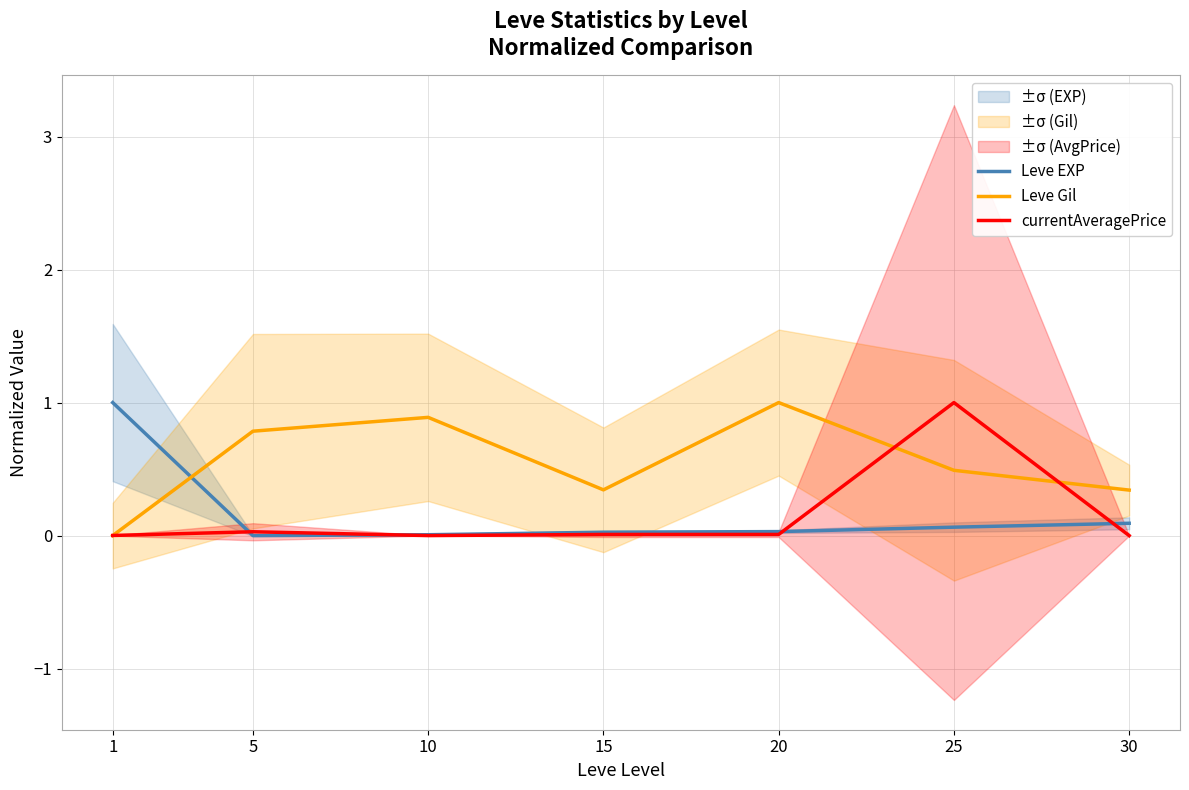

Is it true that Leve EXP equals 0.0 at 15?

False